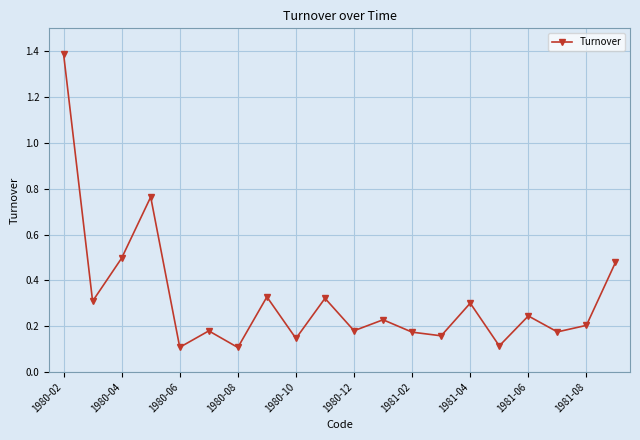

How many interior local valleys (lower than both neighbors) does the data have?

8